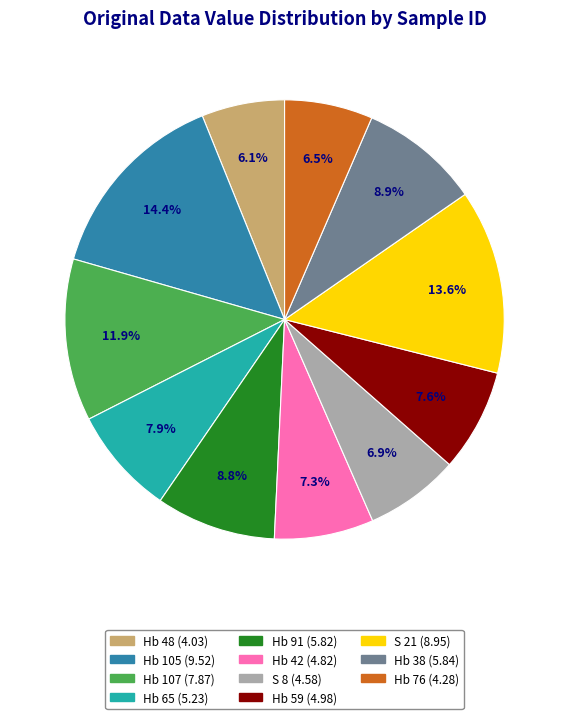

How much of the chart is everything except S 21?

86.4%